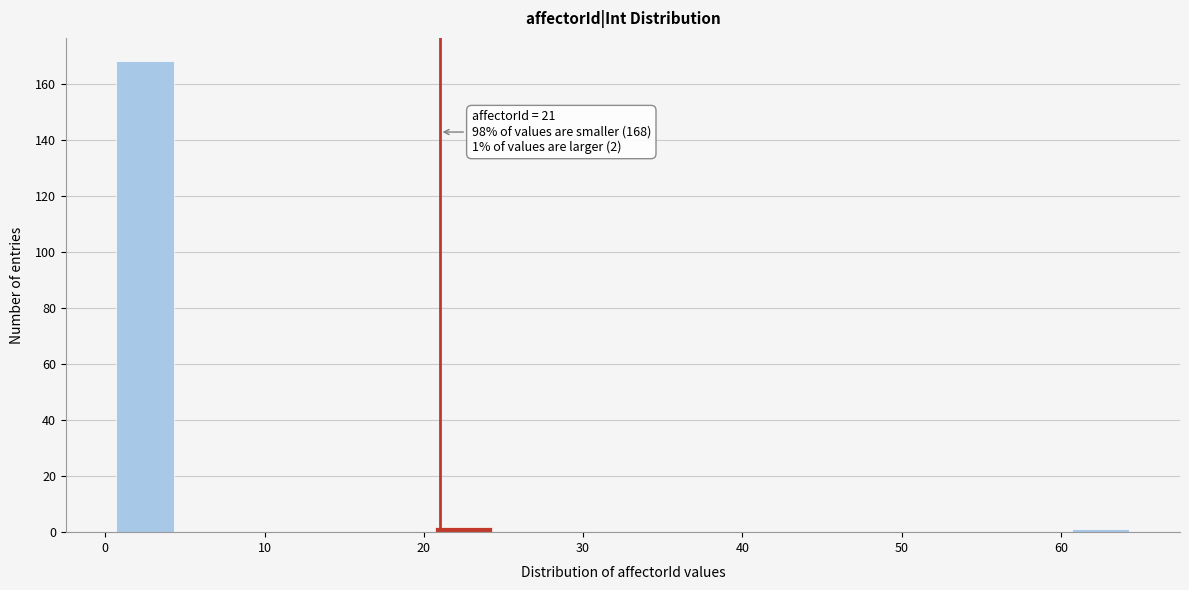

Which range on the x-axis has the tallest bar?

0.5 to 4.5